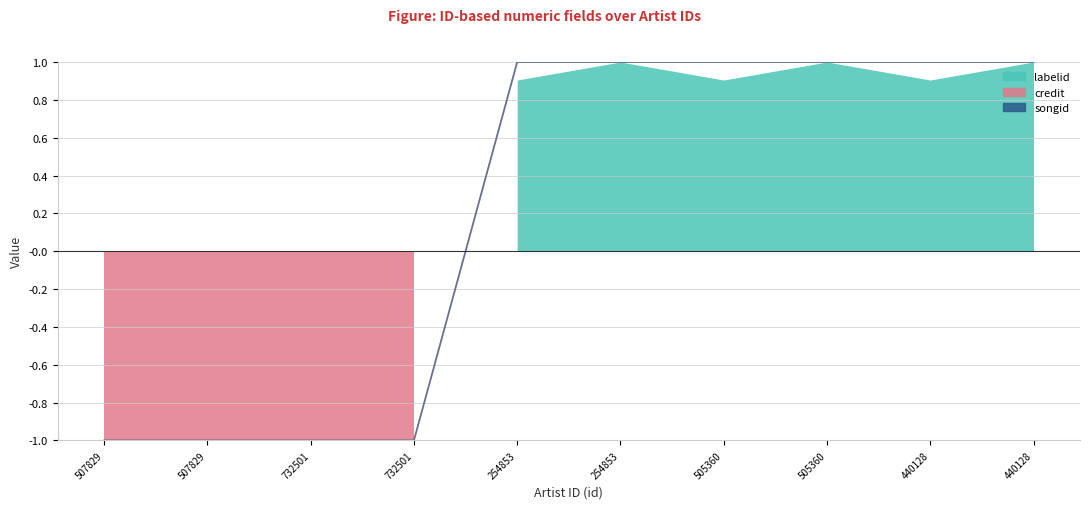

What is the difference between the maximum and minimum values in the credit series?

2